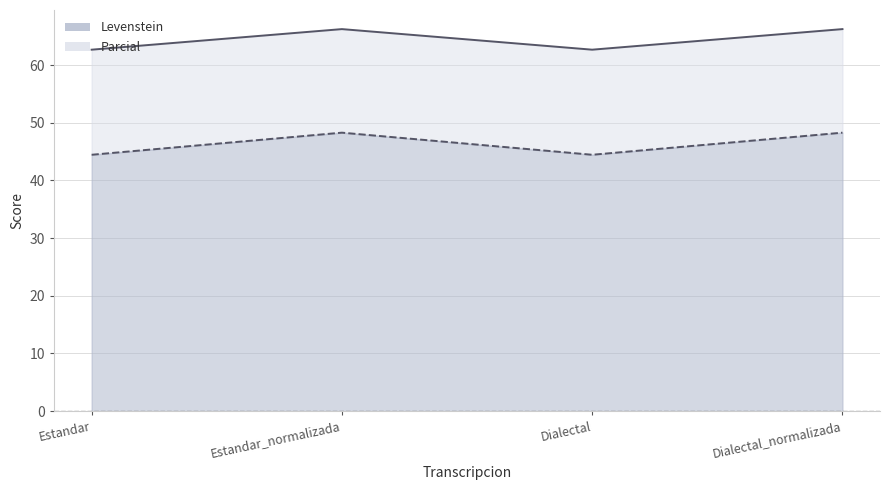

Does the chart display data point markers on the line(s)?

No